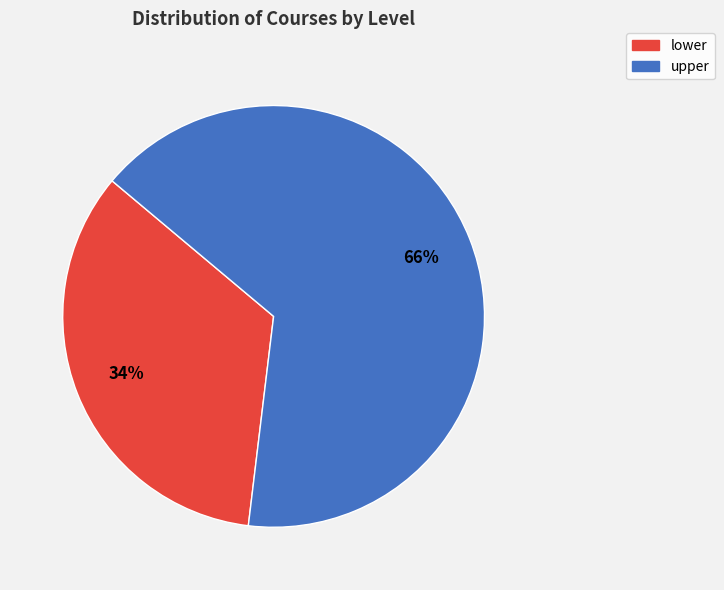

Which slice is the smallest?

lower